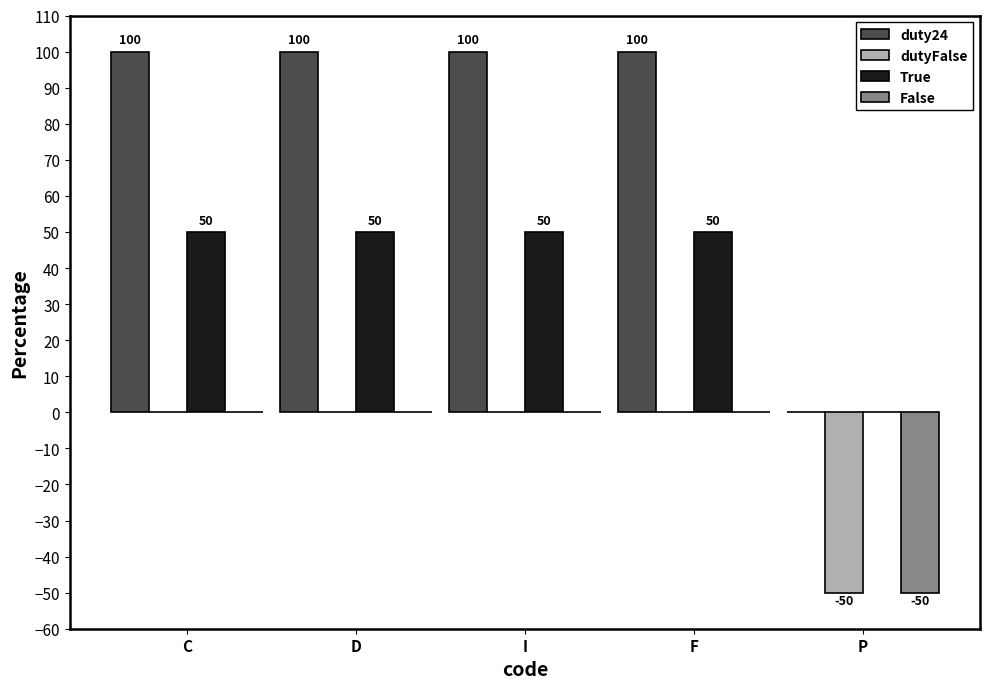

What is the sum of the True values at P and F?

50